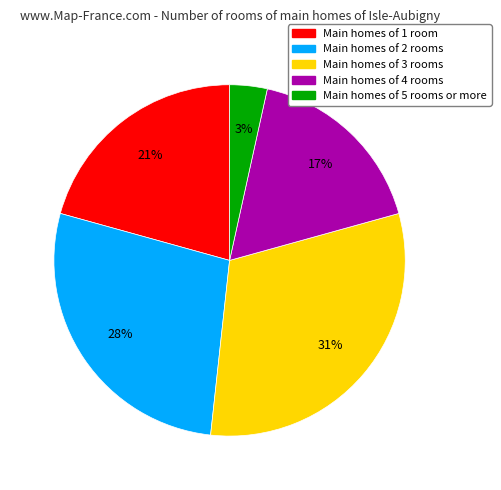

To the nearest percent, what is the average slice percentage?

20%